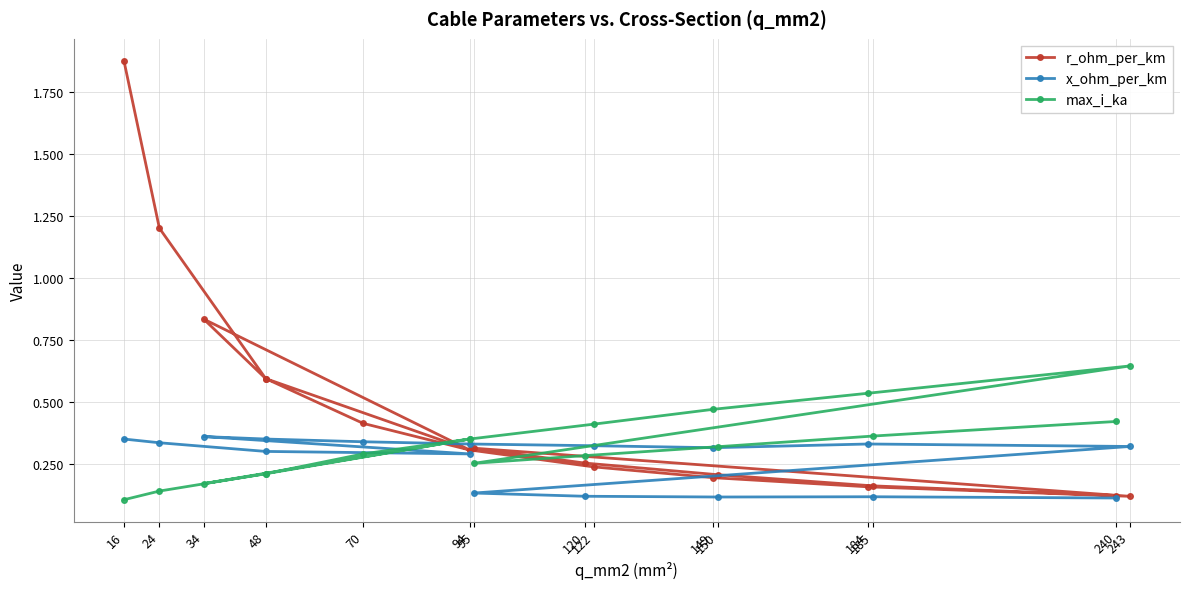

Which series has the largest total across all categories?

r_ohm_per_km